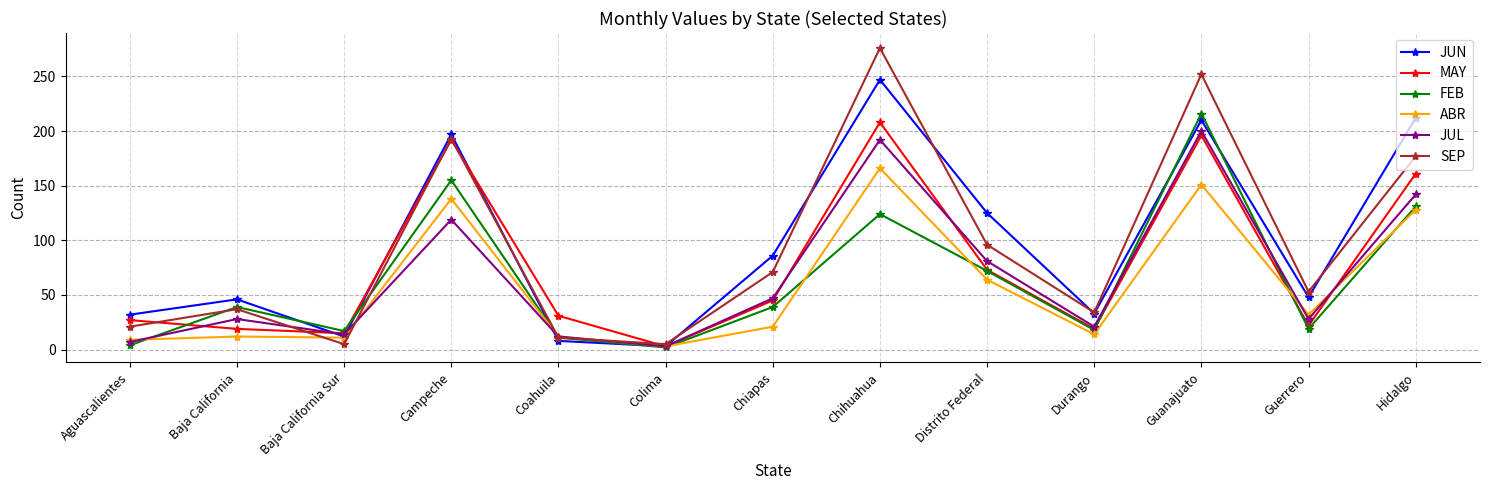

What is the difference between the highest and lowest values at Chihuahua?

152